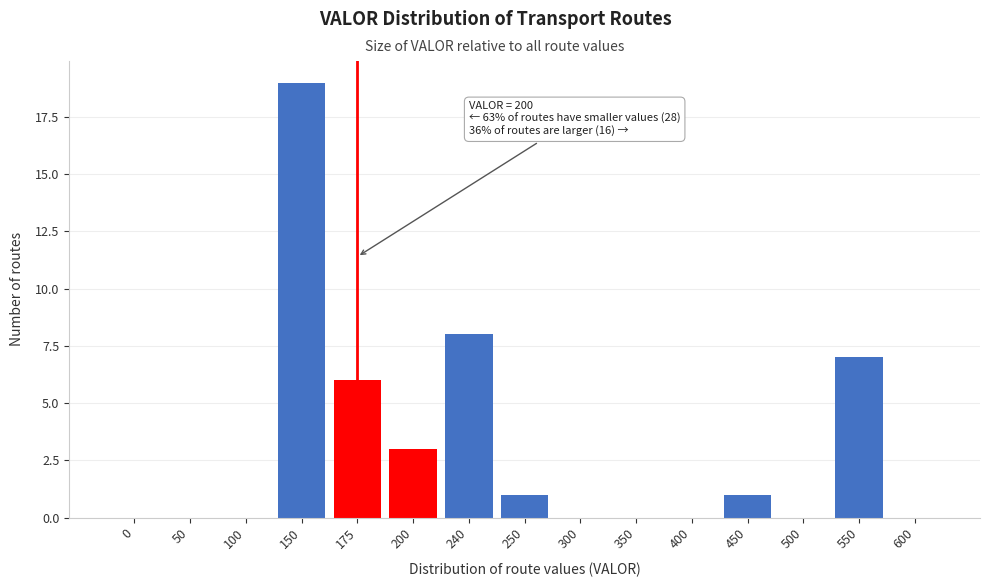

Reading left to right, list all the values displayed in this chart.

0=0	50=0	100=0	150=19	175=6	200=3	240=8	250=1	300=0	350=0	400=0	450=1	500=0	550=7	600=0